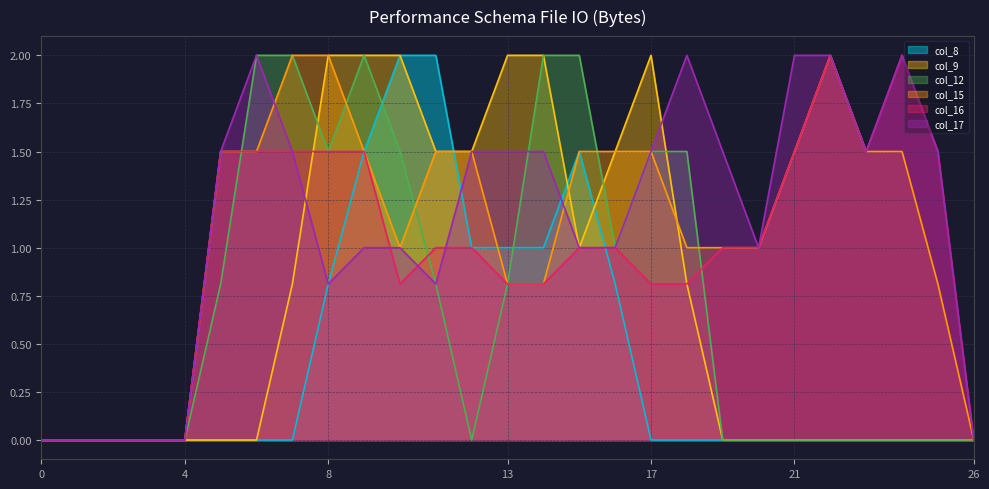

The value of col_9 at 17 is 2.0. True or false?

True